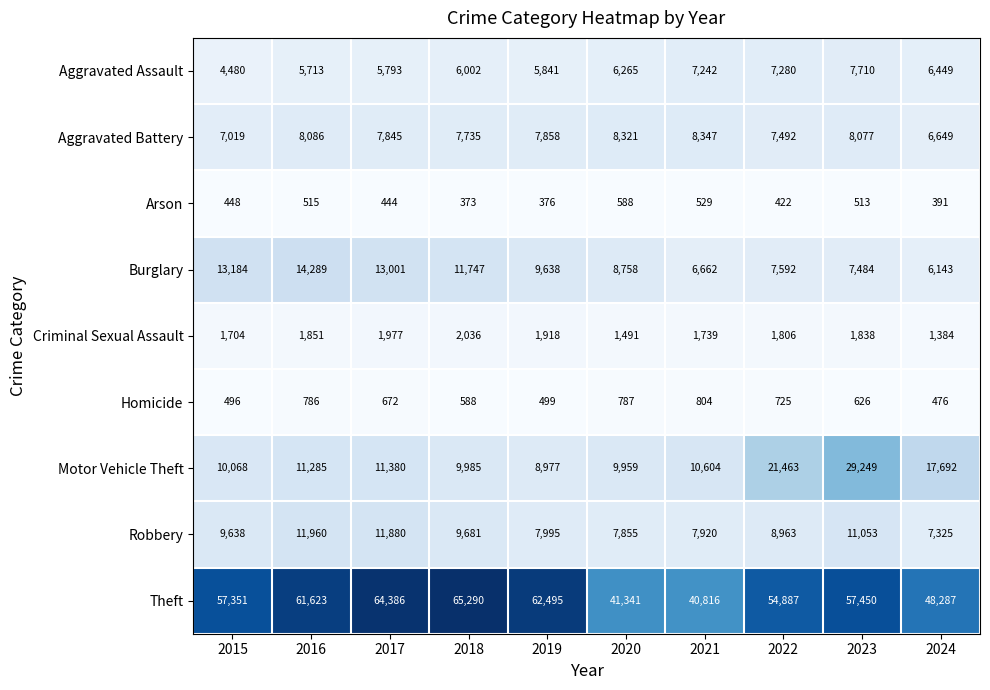

What is the sum of all Aggravated Battery values?

77429